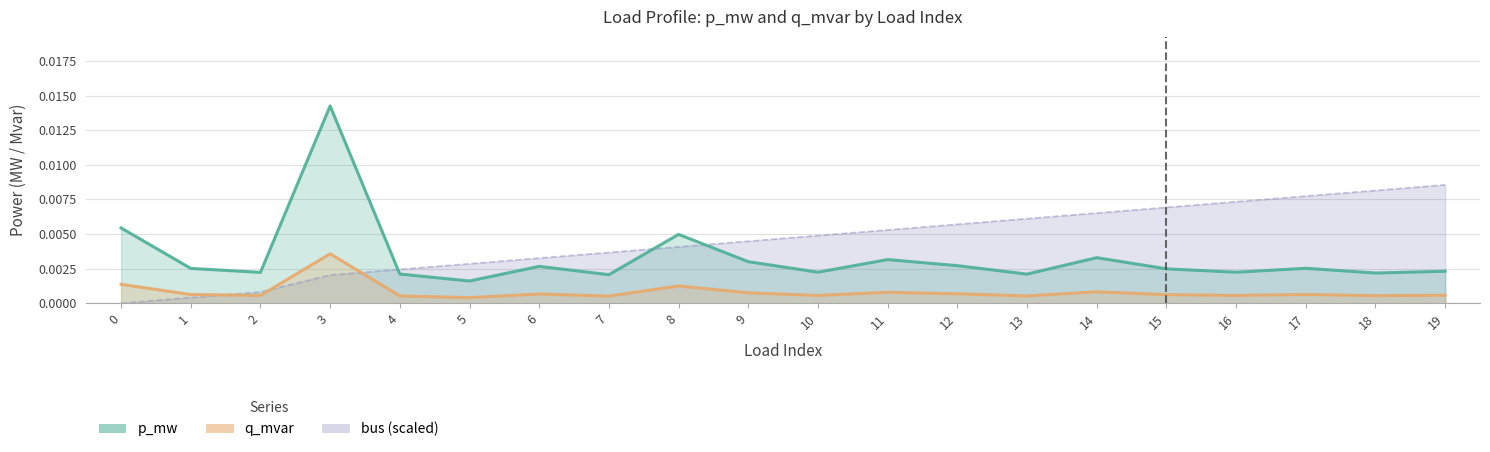

What are all the series names shown in the legend?

p_mw, q_mvar, bus